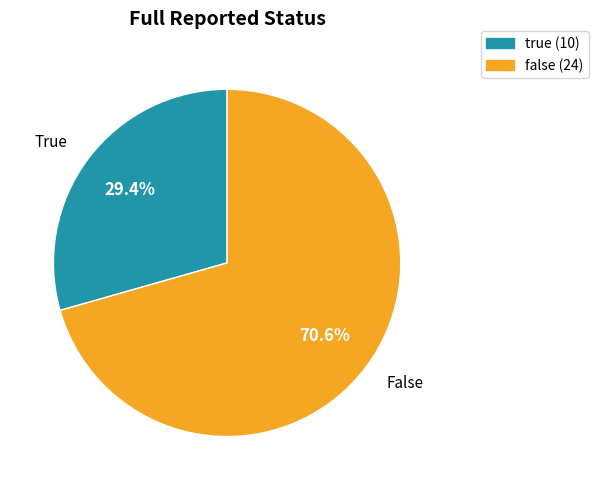

What percentage is the false slice, to the nearest percent?

71%